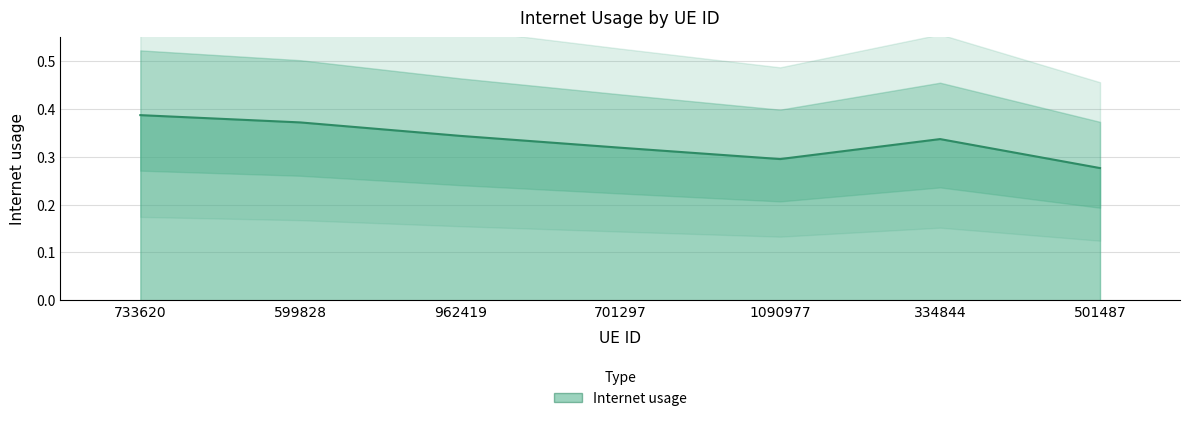

What is the difference between the second highest and second lowest values?

0.1